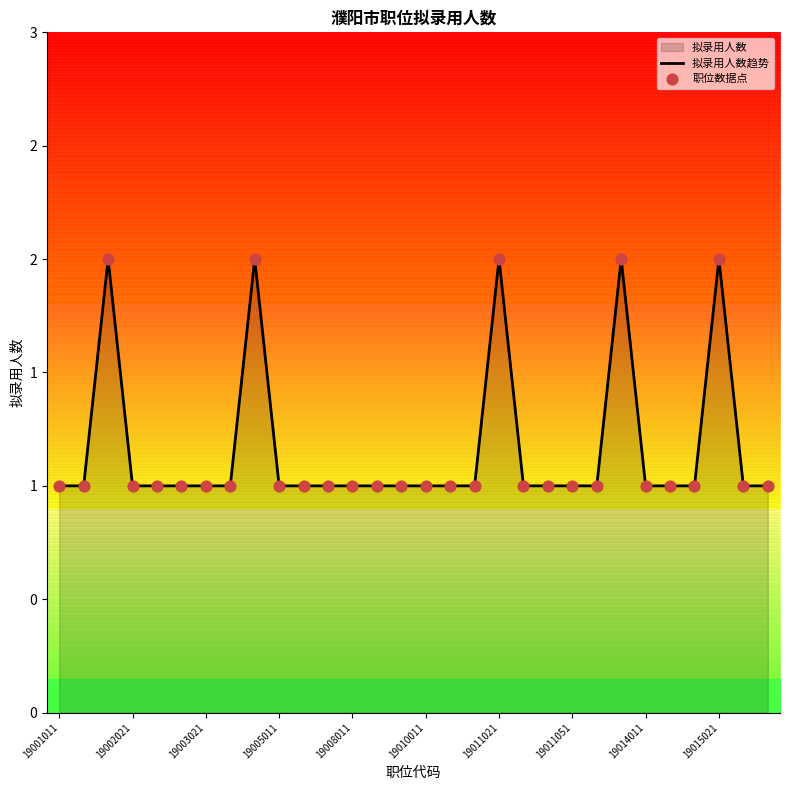

What are all the series names shown in the legend?

拟录用人数趋势, 职位数据点